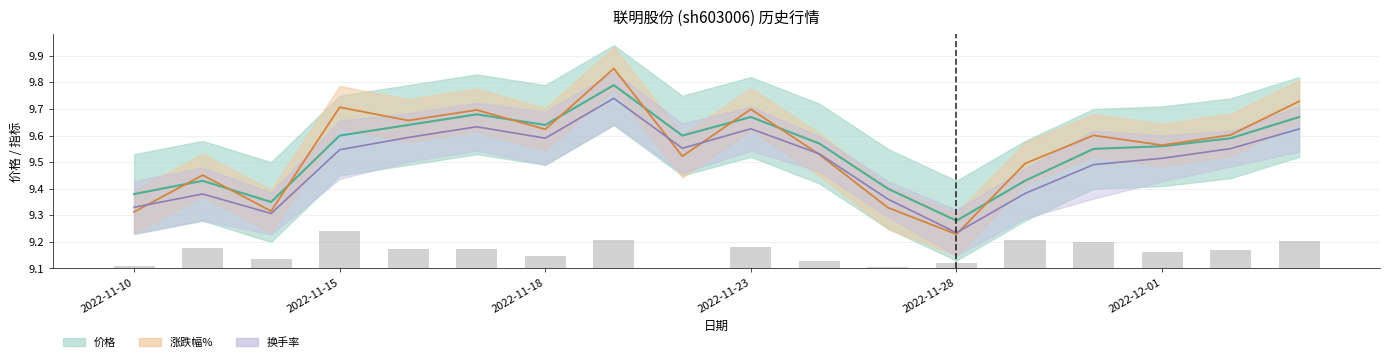

Which series changed the most between 2022-11-21 and 2022-11-29?

价格